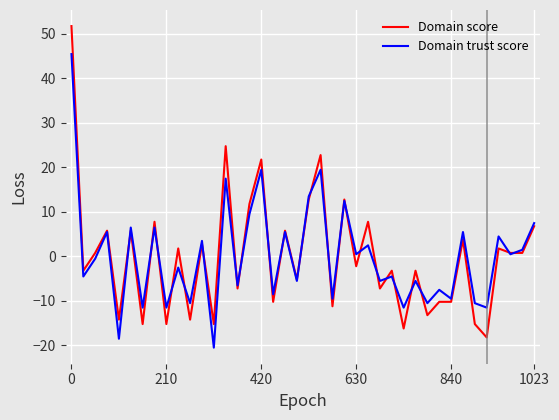

What is the minimum value for Domain score?

-18.2